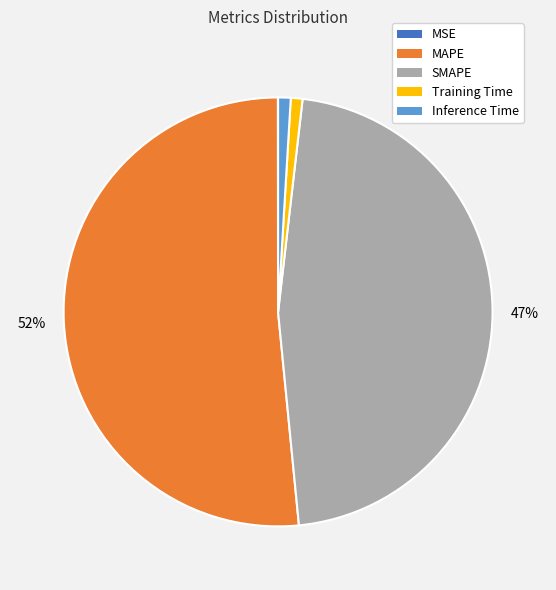

Do Training Time and MAPE together represent more than half of the pie?

Yes